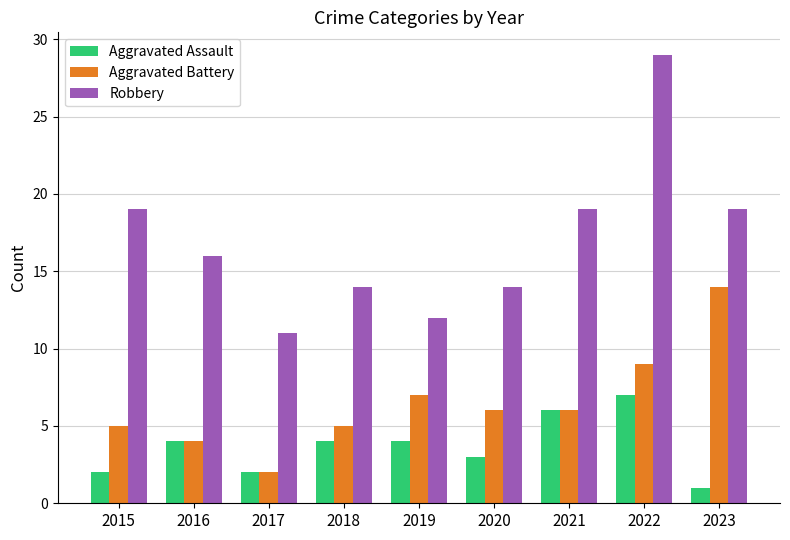

What is the difference between the maximum and minimum values in the Aggravated Assault series?

6